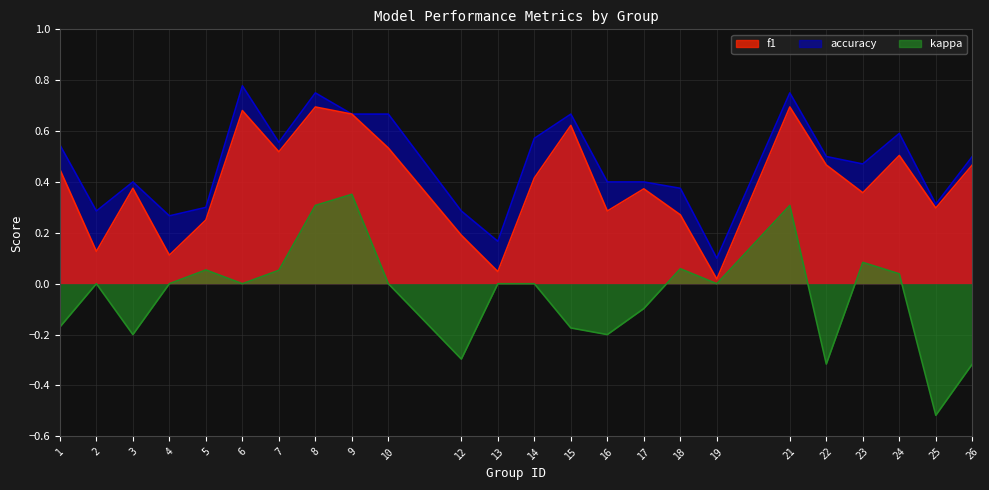

How many lines are shown in the chart?

3